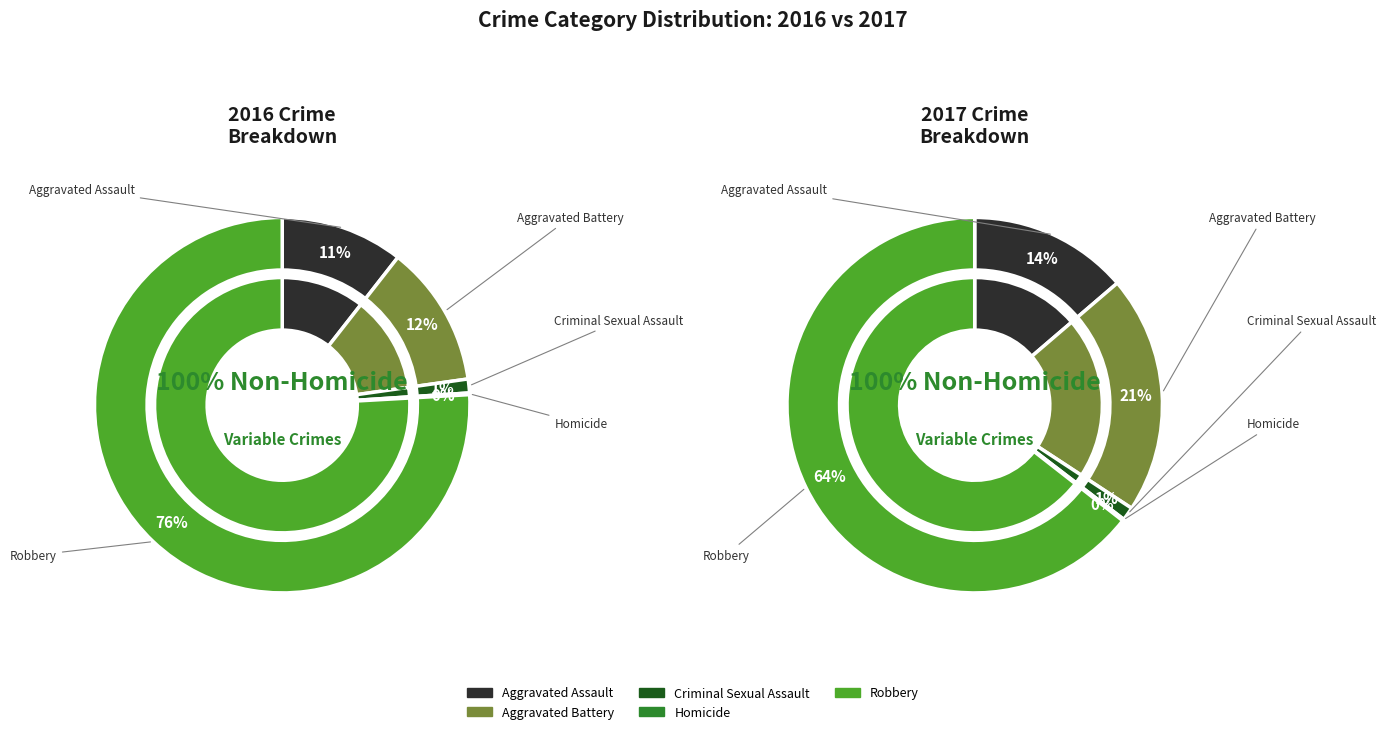

What is the ratio of the value at Aggravated Assault to the value at Homicide?

71.0